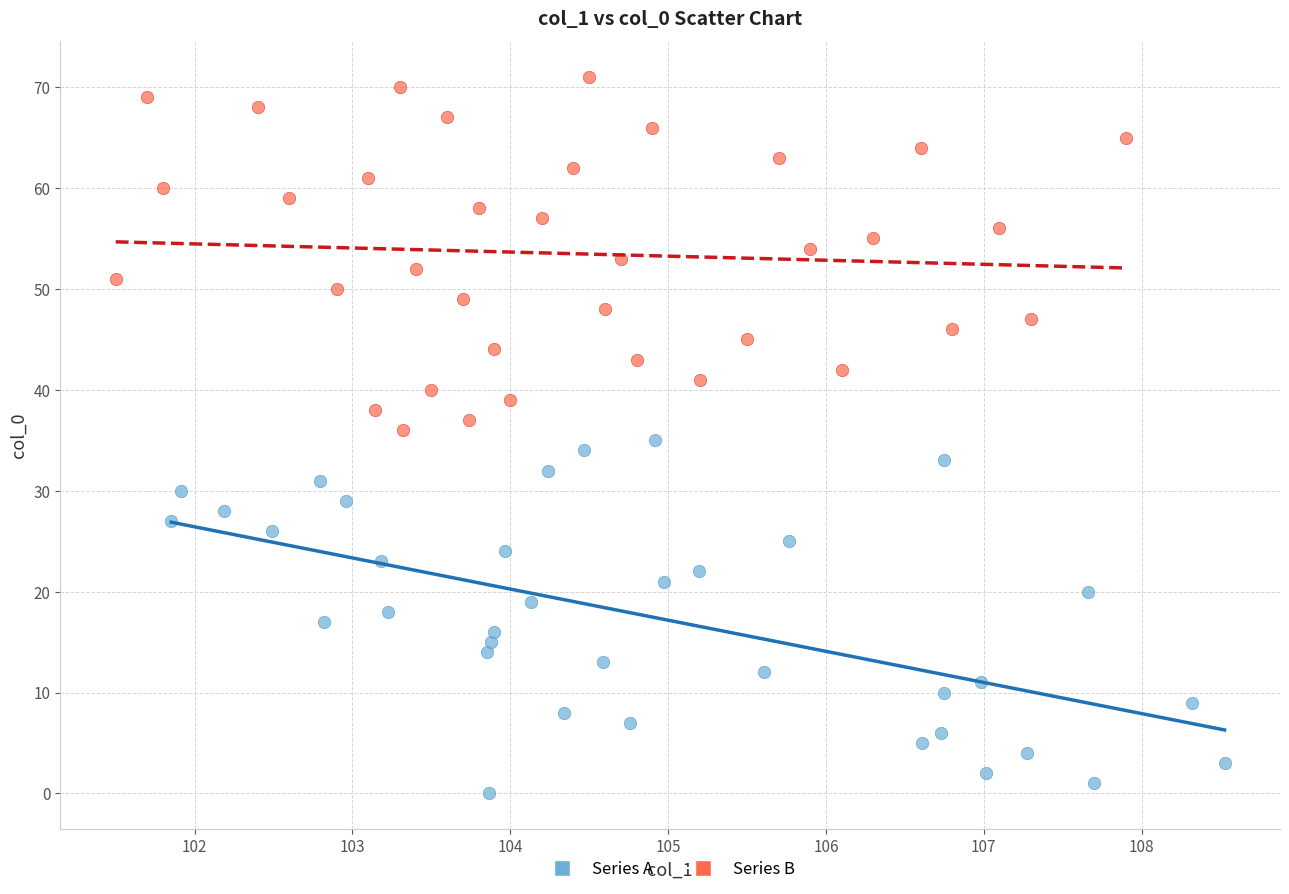

Which series contains the lowest Y value?

Series A